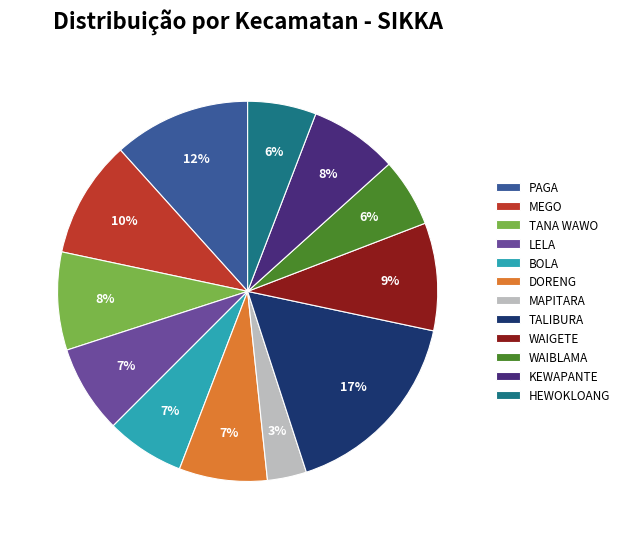

How many slices are in this pie chart?

12